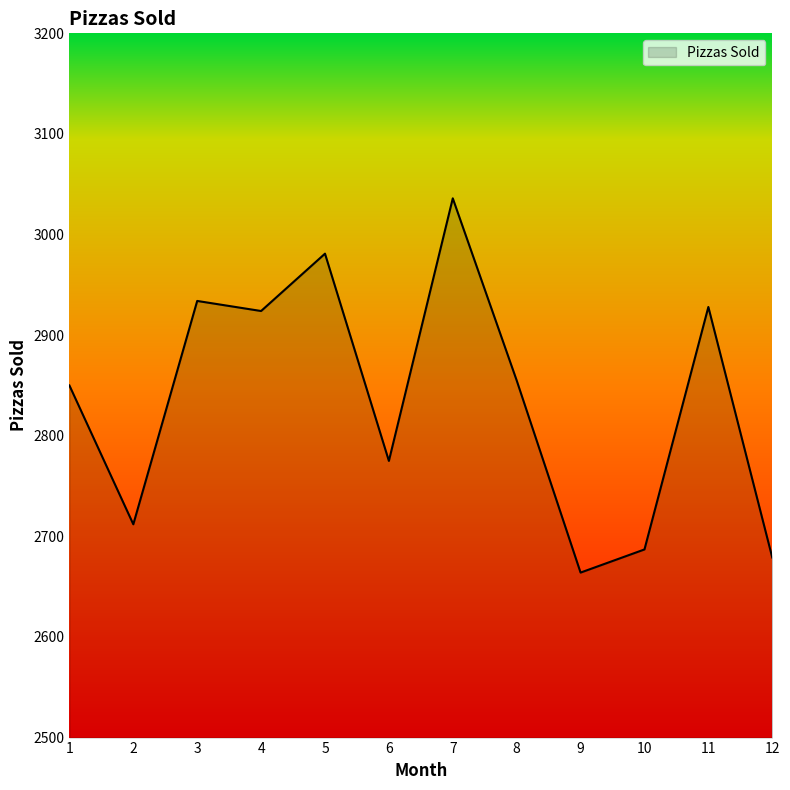

The value at 10 is 2687. True or false?

True